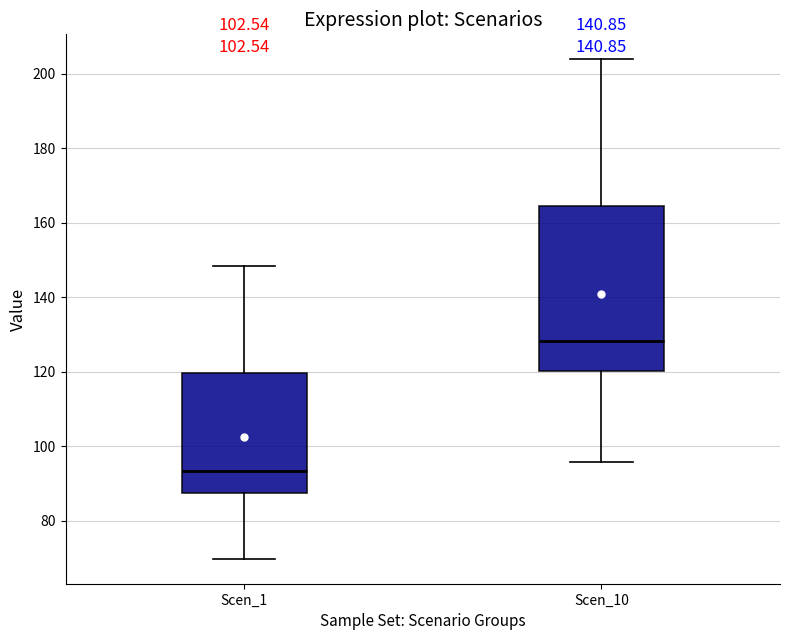

Which box's median line is the highest?

Scen_10